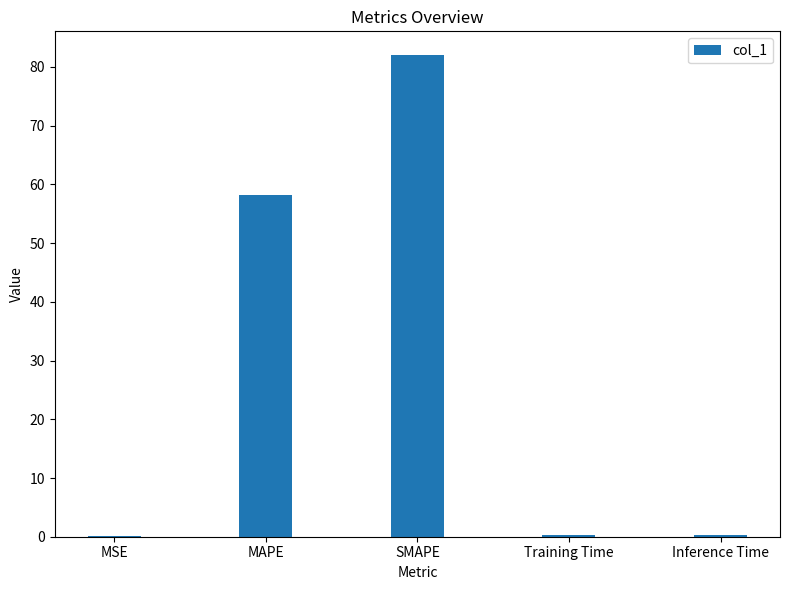

Between SMAPE and Inference Time, which is larger?

SMAPE